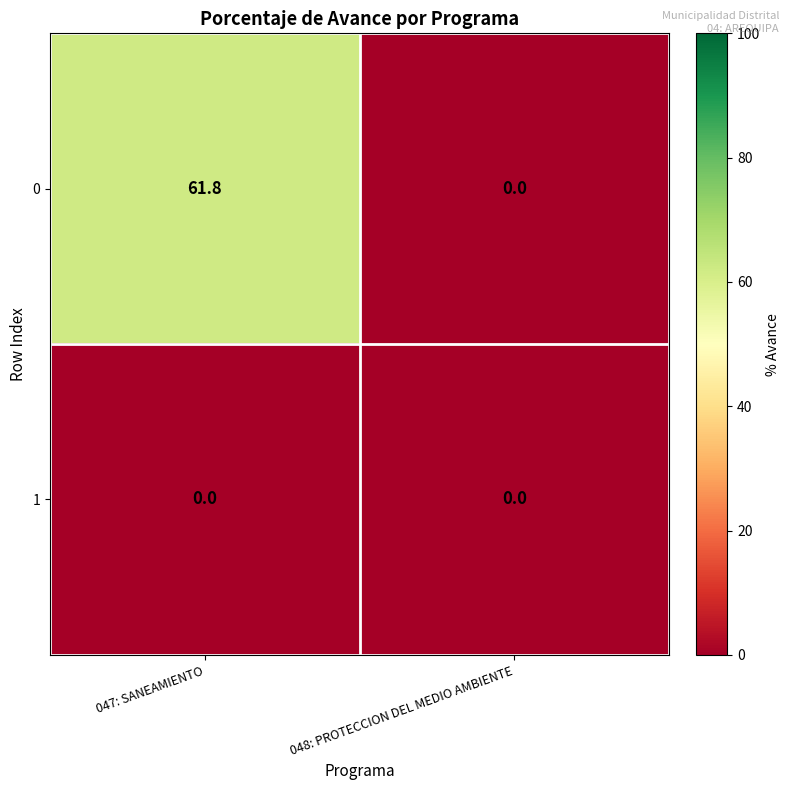

Between 047: SANEAMIENTO and 048: PROTECCION DEL MEDIO AMBIENTE, which series saw the biggest shift?

0